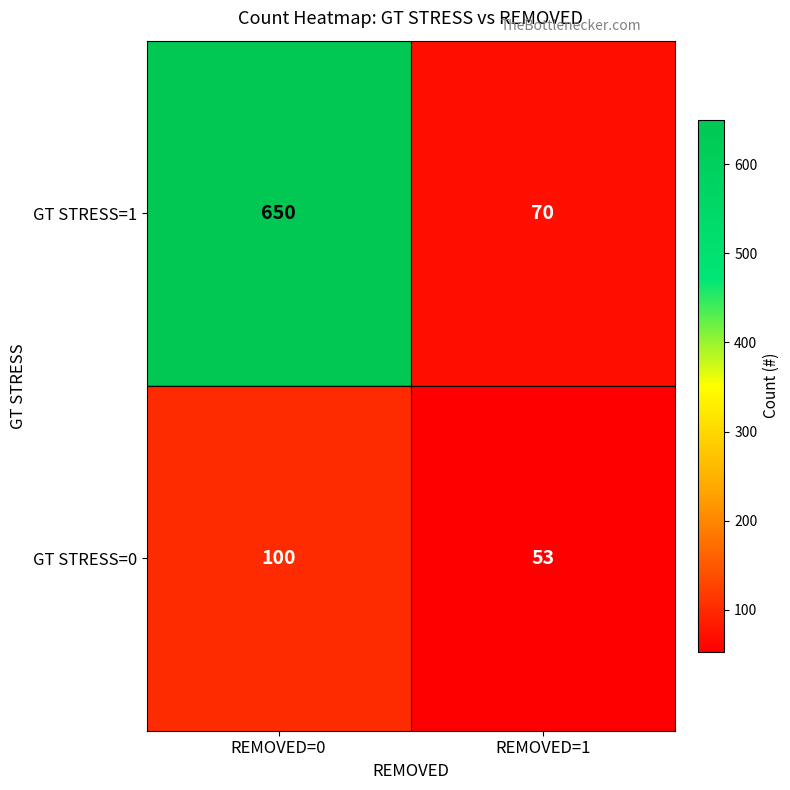

At which category is the sum across all series the highest?

REMOVED=0